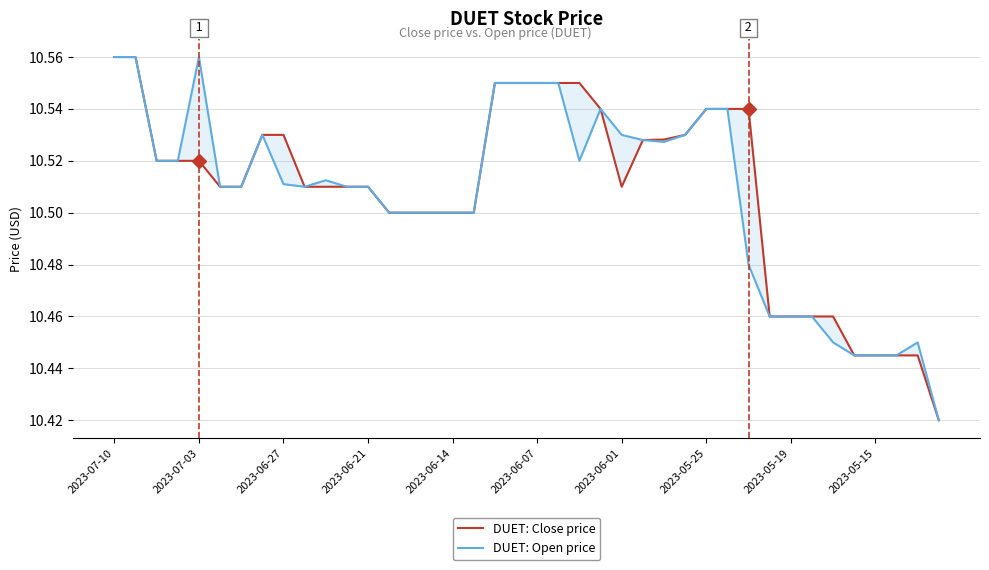

What is the approximate value of DUET: Close price at 17?

10.5